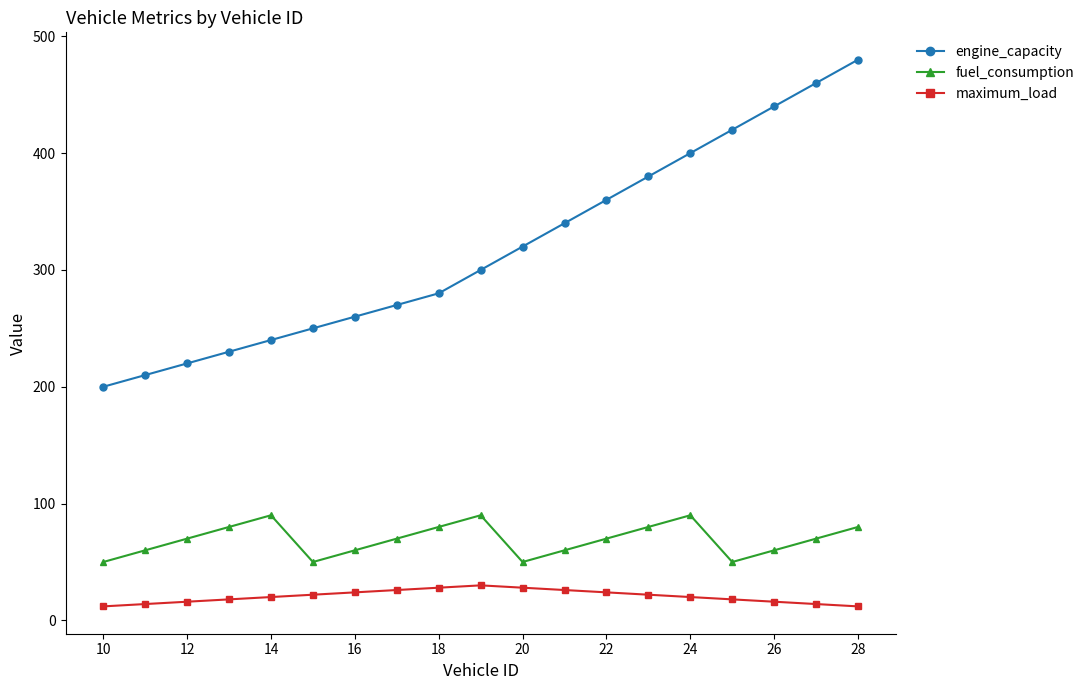

What is the value of the engine_capacity point at the 2nd from the left?

210